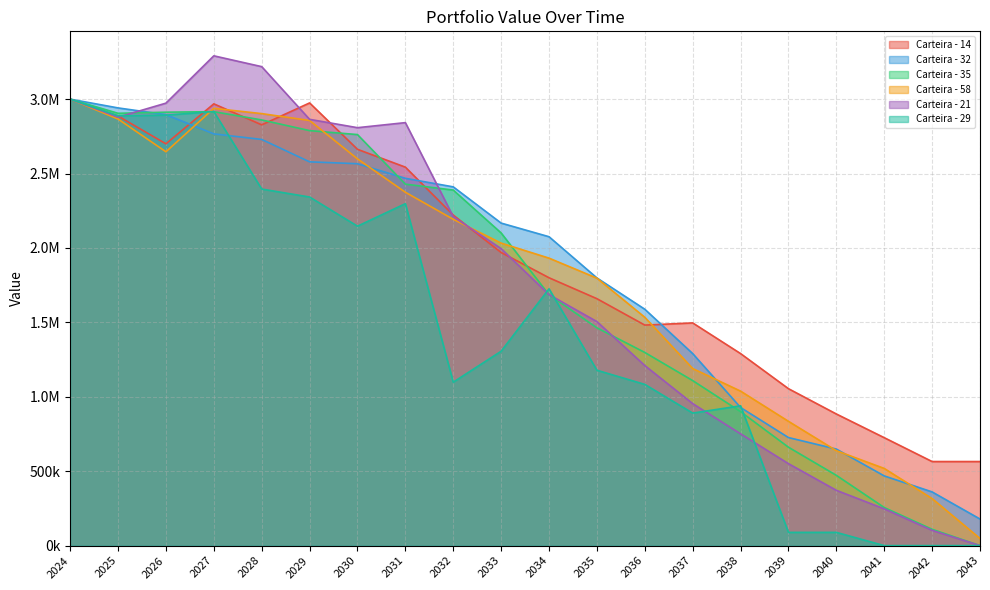

True or false: Carteira - 21 has more than 2 interior local peaks.

False